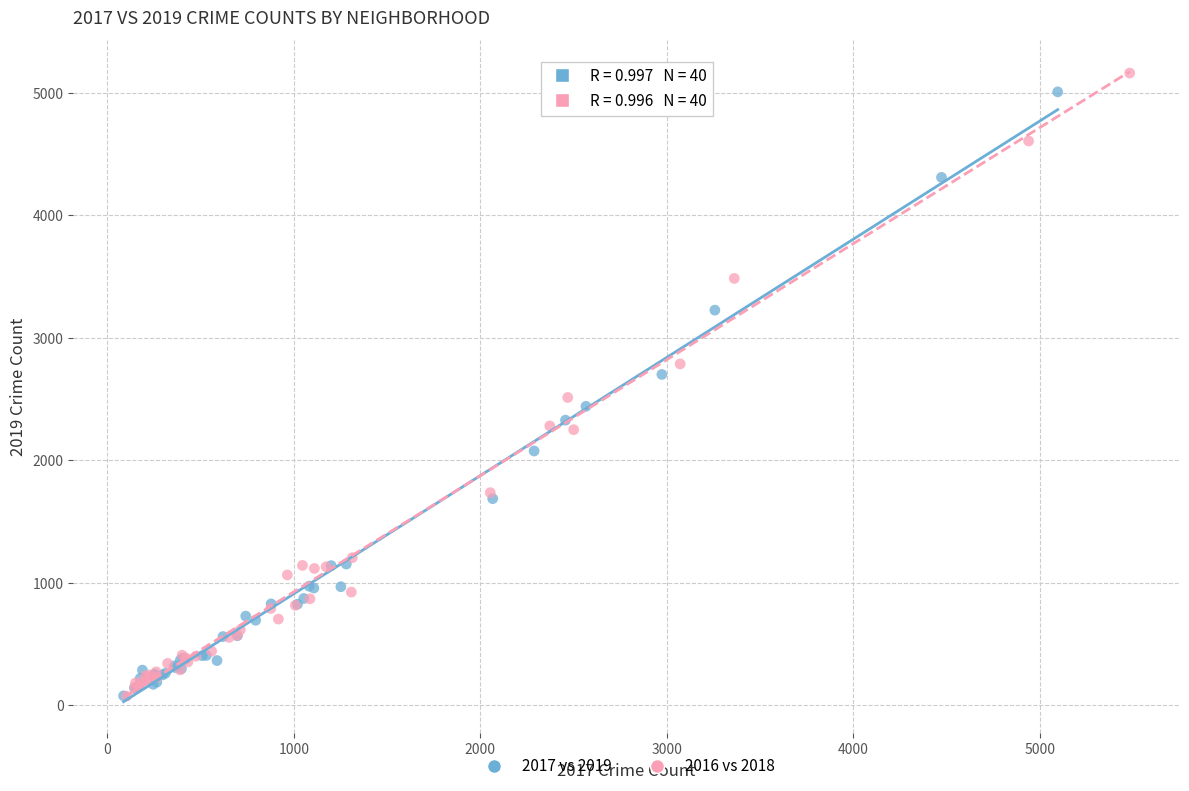

Which series reaches the maximum Y coordinate?

2016 vs 2018